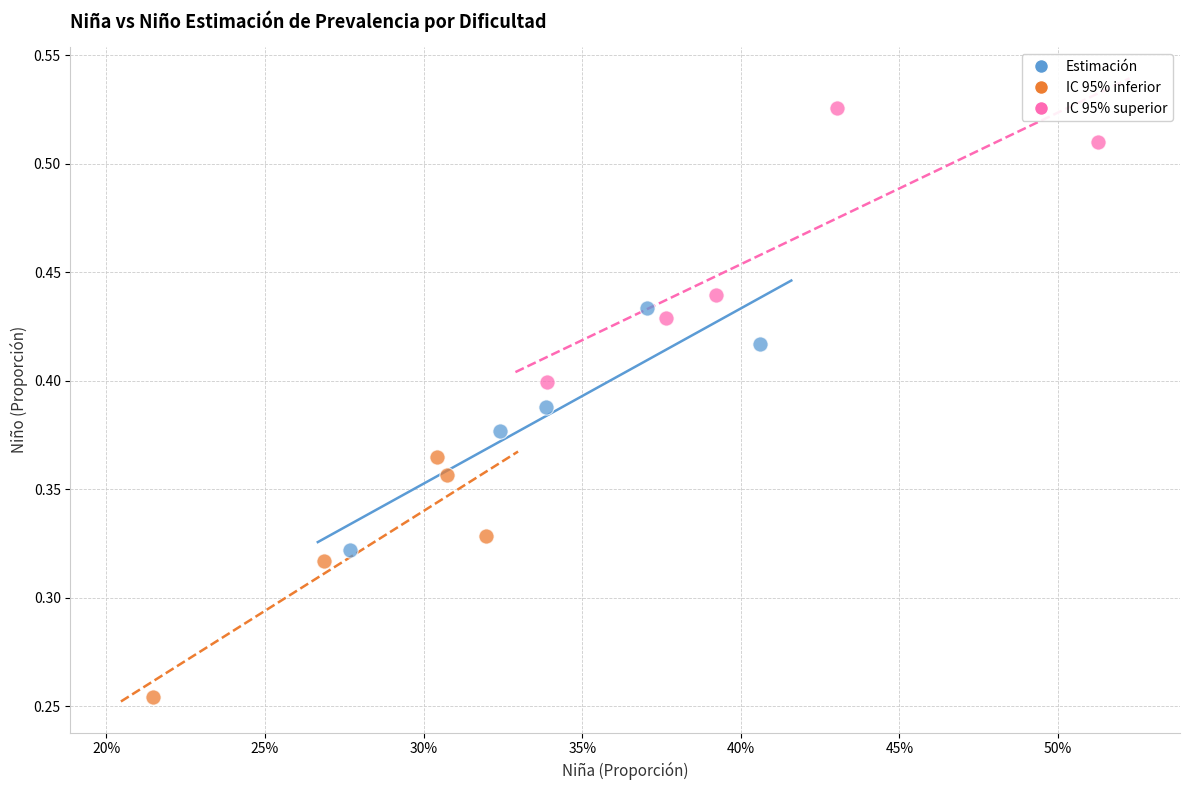

Which series has the widest spread of Y values?

IC 95% superior